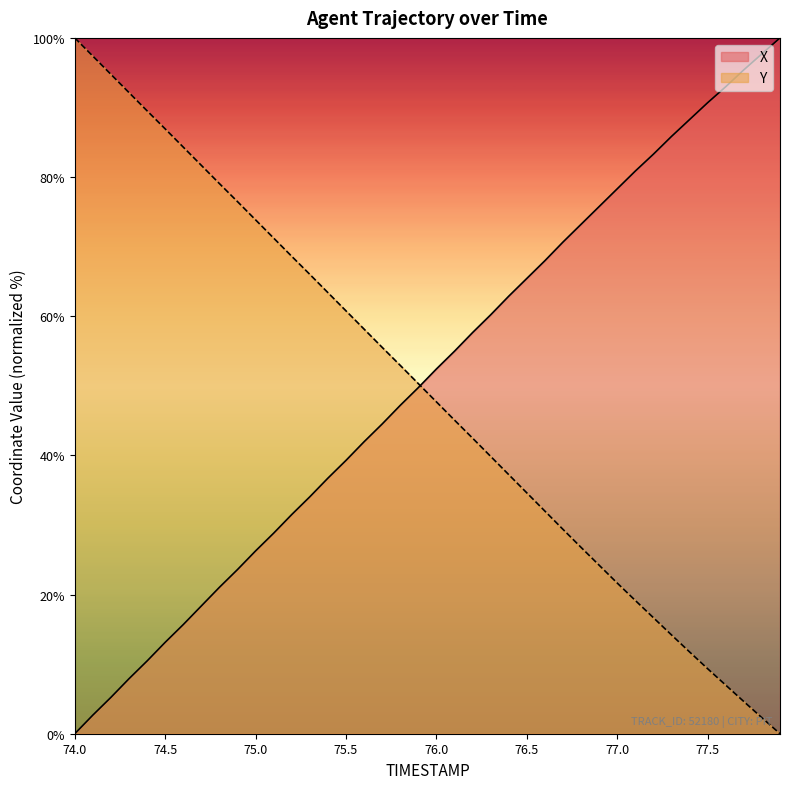

Does the chart display data point markers on the line(s)?

No